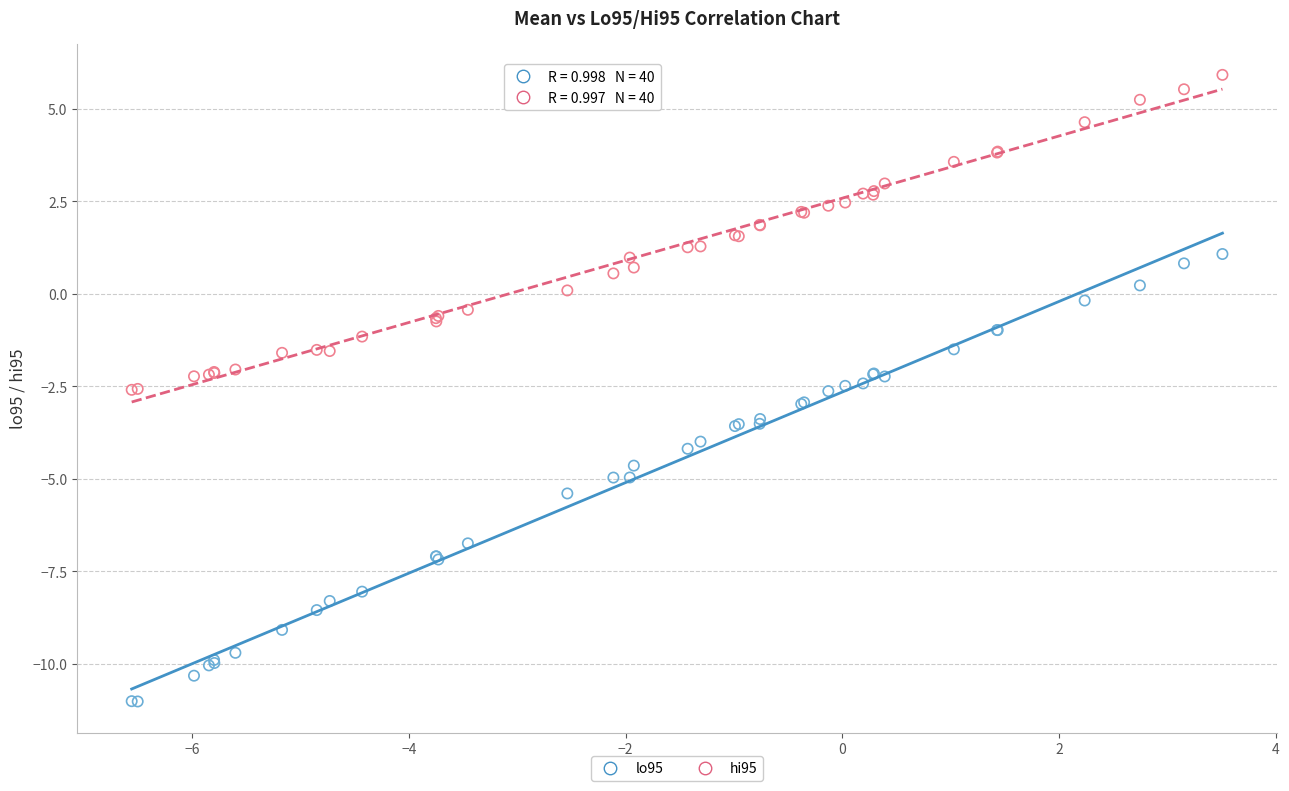

Which series has the largest Y range (max minus min)?

lo95